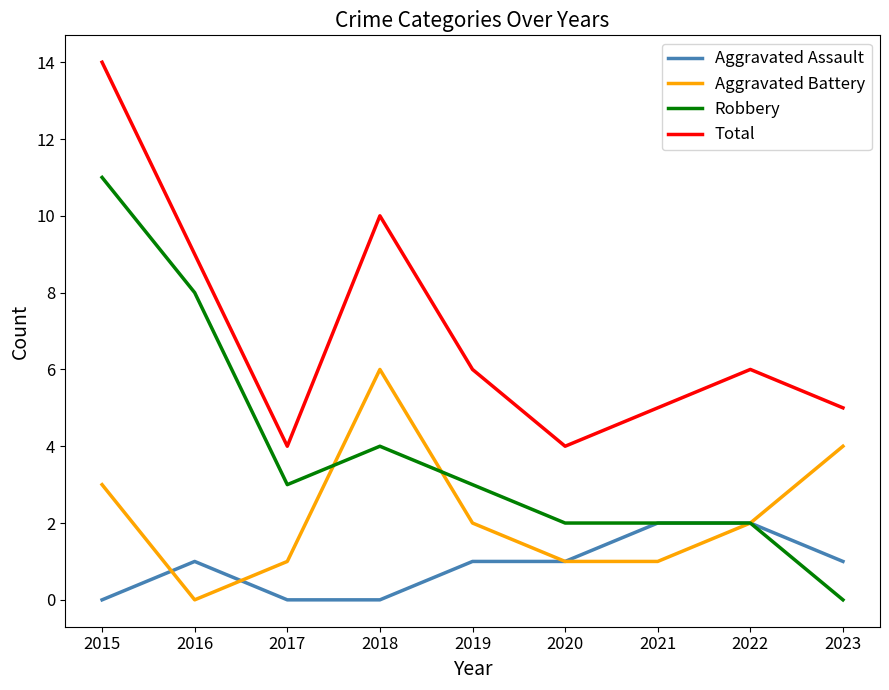

Between 2016 and 2022, which series saw the biggest shift?

Robbery